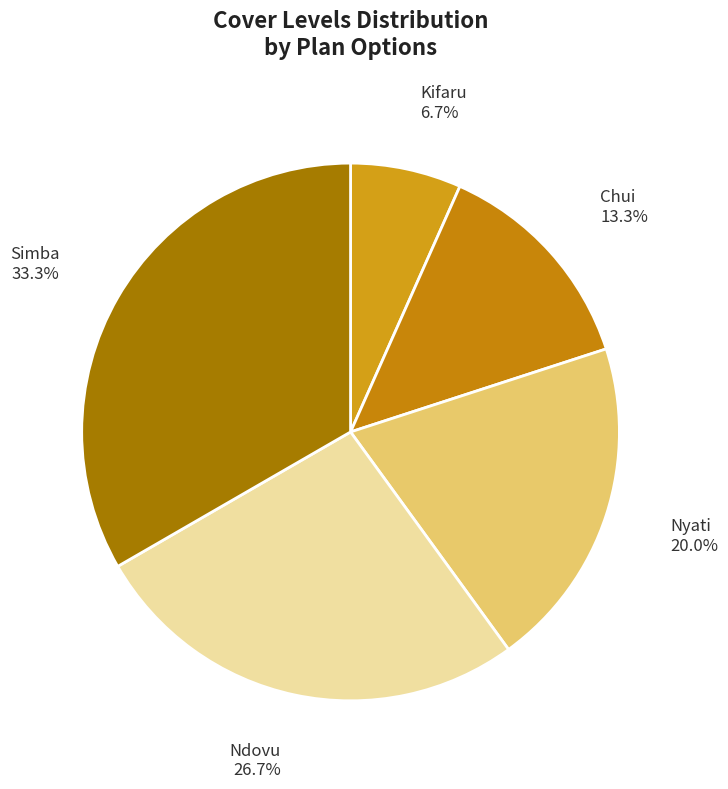

Approximately how many times larger is the value at Nyati compared to Kifaru?

3.0